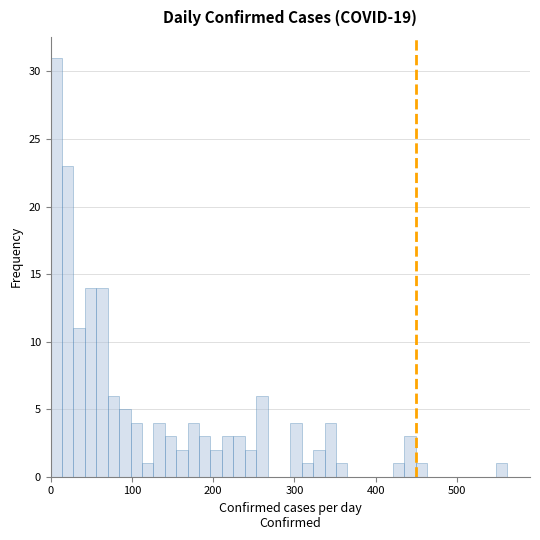

Read against the x-axis, roughly where is the centre of the tallest bar?

10